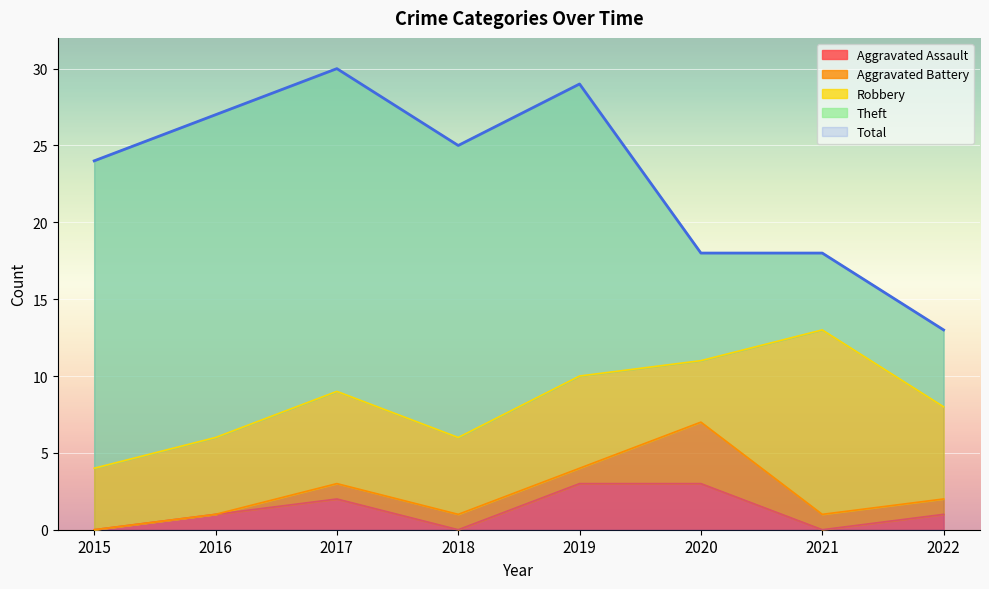

What is the difference between the highest and lowest values at 2017?

29